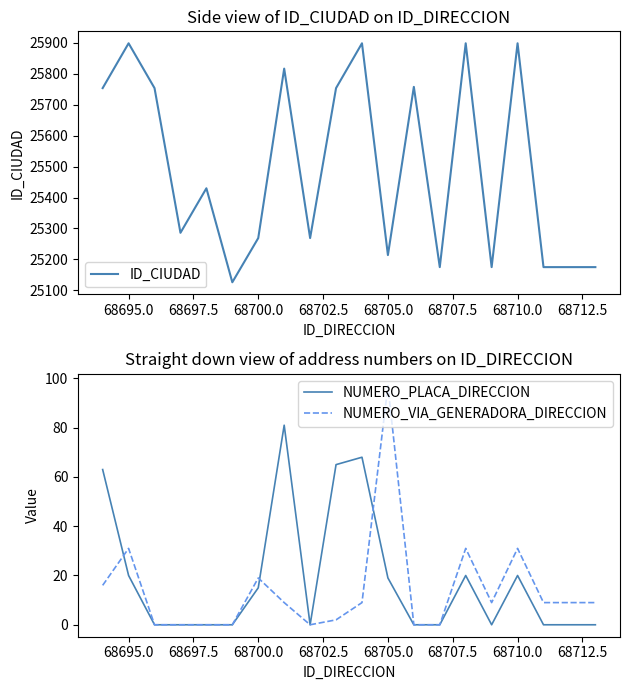

True or false: NUMERO_VIA_GENERADORA_DIRECCION has a value of 19 at 68700.0.

True